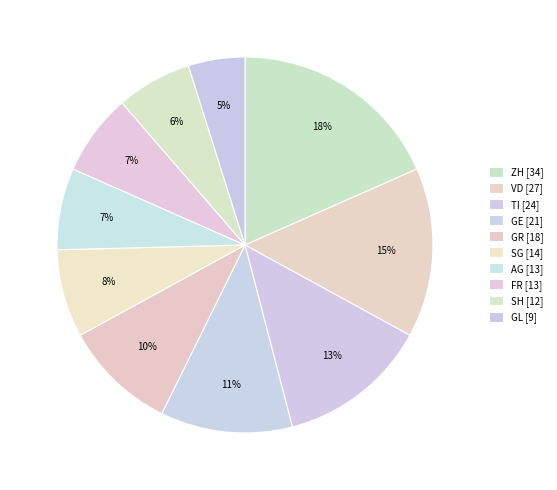

To the nearest percent, what portion does SG represent?

8%